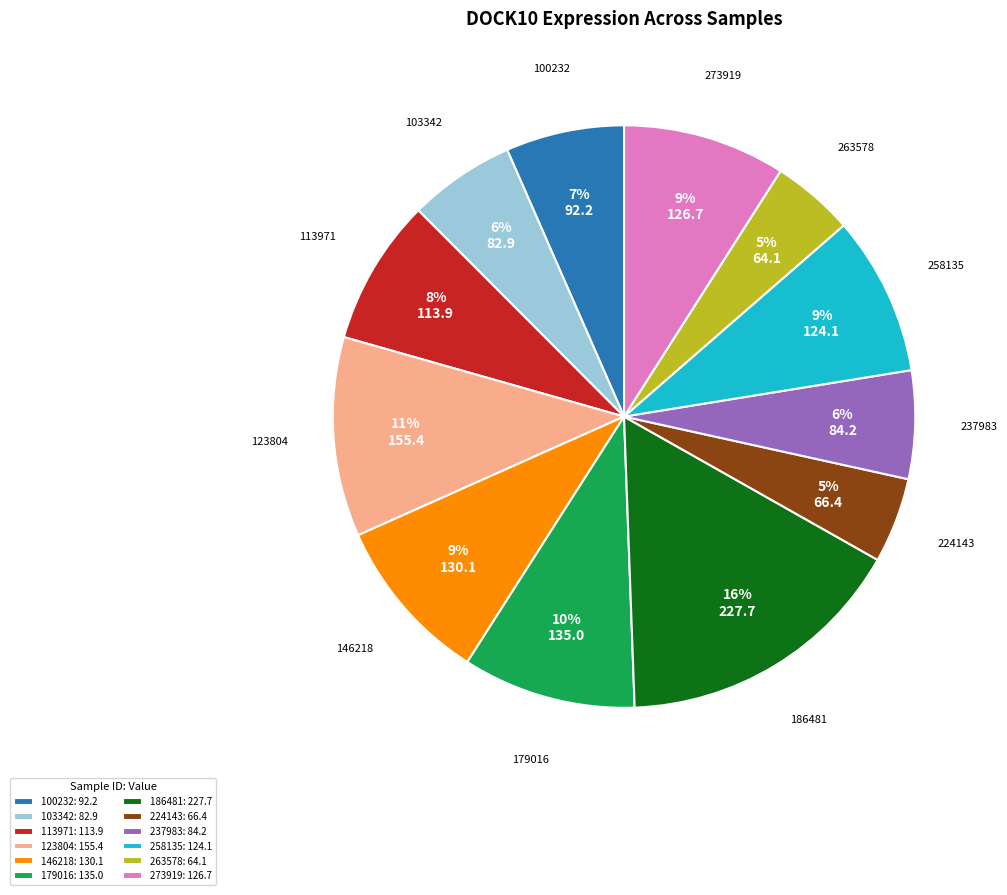

Combined, do 146218: 130.1 and 237983: 84.2 account for over 50%?

No